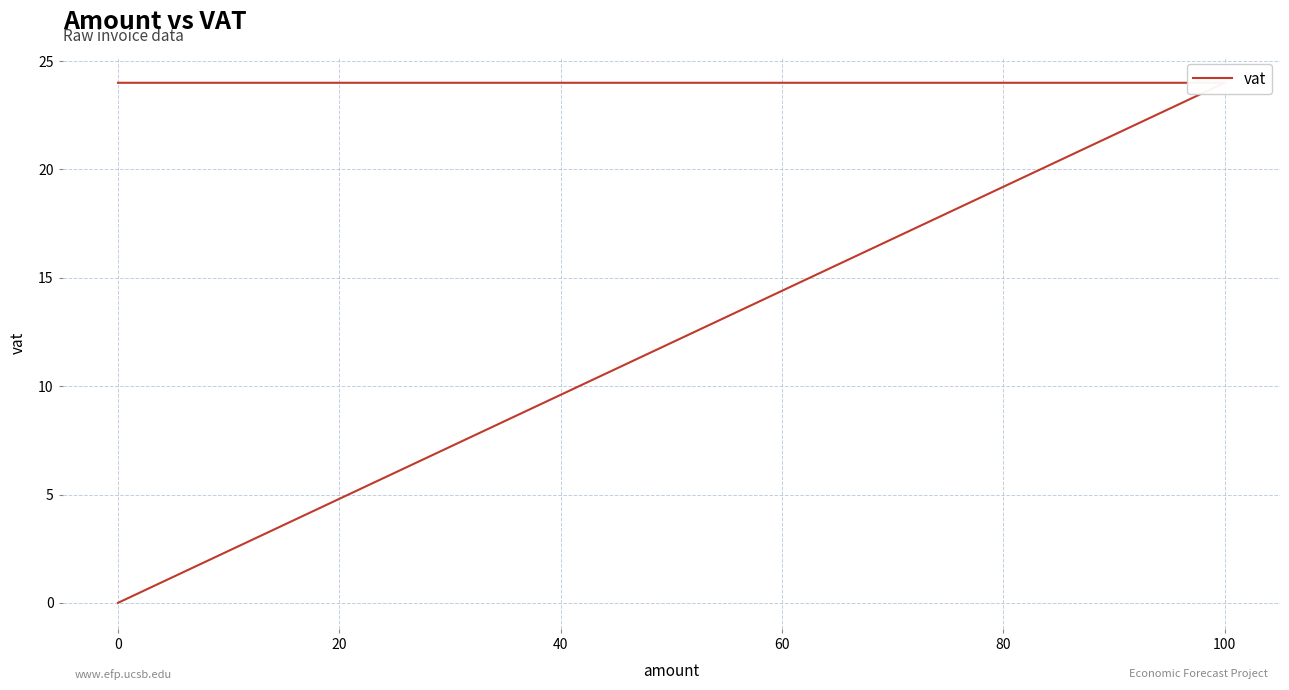

Is it true that the value at 100 is 9?

False